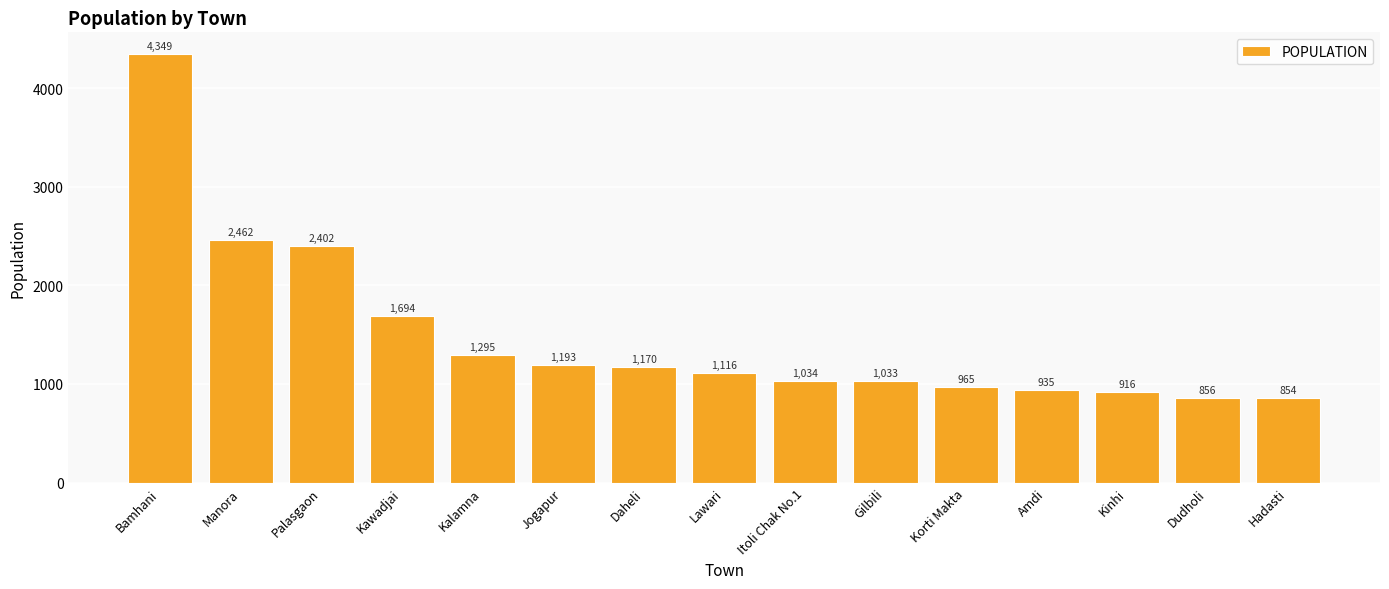

What is the maximum value shown in the chart?

4349